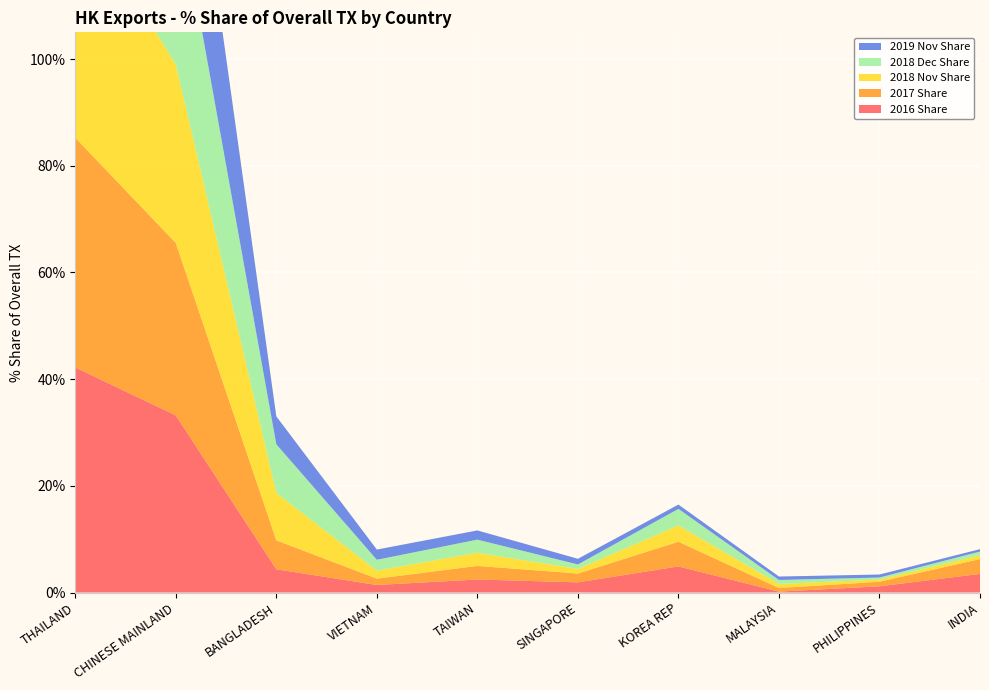

Reading right to left, what are all the values shown in this chart?

2016 Share: INDIA=3.5	PHILIPPINES=1.2	MALAYSIA=0.2	KOREA REP=4.9	SINGAPORE=1.9	TAIWAN=2.4	VIETNAM=1.4	BANGLADESH=4.4	CHINESE MAINLAND=33.2	THAILAND=42.2
2017 Share: INDIA=2.8	PHILIPPINES=0.9	MALAYSIA=0.7	KOREA REP=4.6	SINGAPORE=1.7	TAIWAN=2.5	VIETNAM=1.2	BANGLADESH=5.4	CHINESE MAINLAND=32.3	THAILAND=43.1
2018 Nov Share: INDIA=0.7	PHILIPPINES=0.4	MALAYSIA=0.8	KOREA REP=3.1	SINGAPORE=0.9	TAIWAN=2.5	VIETNAM=1.5	BANGLADESH=8.9	CHINESE MAINLAND=33.5	THAILAND=44.5
2018 Dec Share: INDIA=0.7	PHILIPPINES=0.4	MALAYSIA=0.7	KOREA REP=3.1	SINGAPORE=0.8	TAIWAN=2.5	VIETNAM=2.0	BANGLADESH=9.1	CHINESE MAINLAND=33.6	THAILAND=43.7
2019 Nov Share: INDIA=0.4	PHILIPPINES=0.6	MALAYSIA=0.6	KOREA REP=0.8	SINGAPORE=1.1	TAIWAN=1.7	VIETNAM=1.9	BANGLADESH=5.2	CHINESE MAINLAND=35.1	THAILAND=50.1